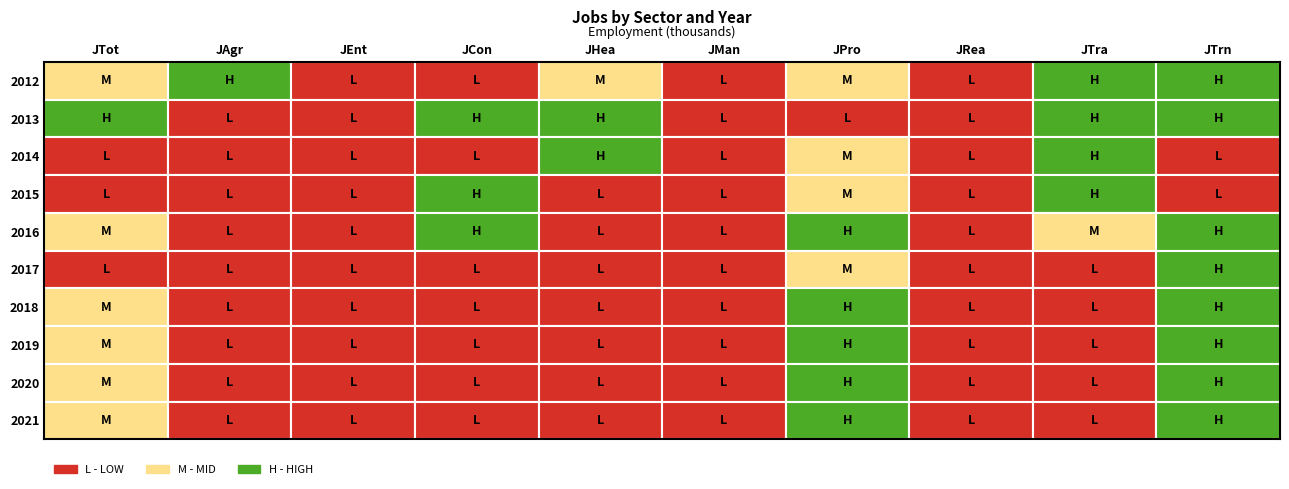

Which category has the lowest value across all series?

2017